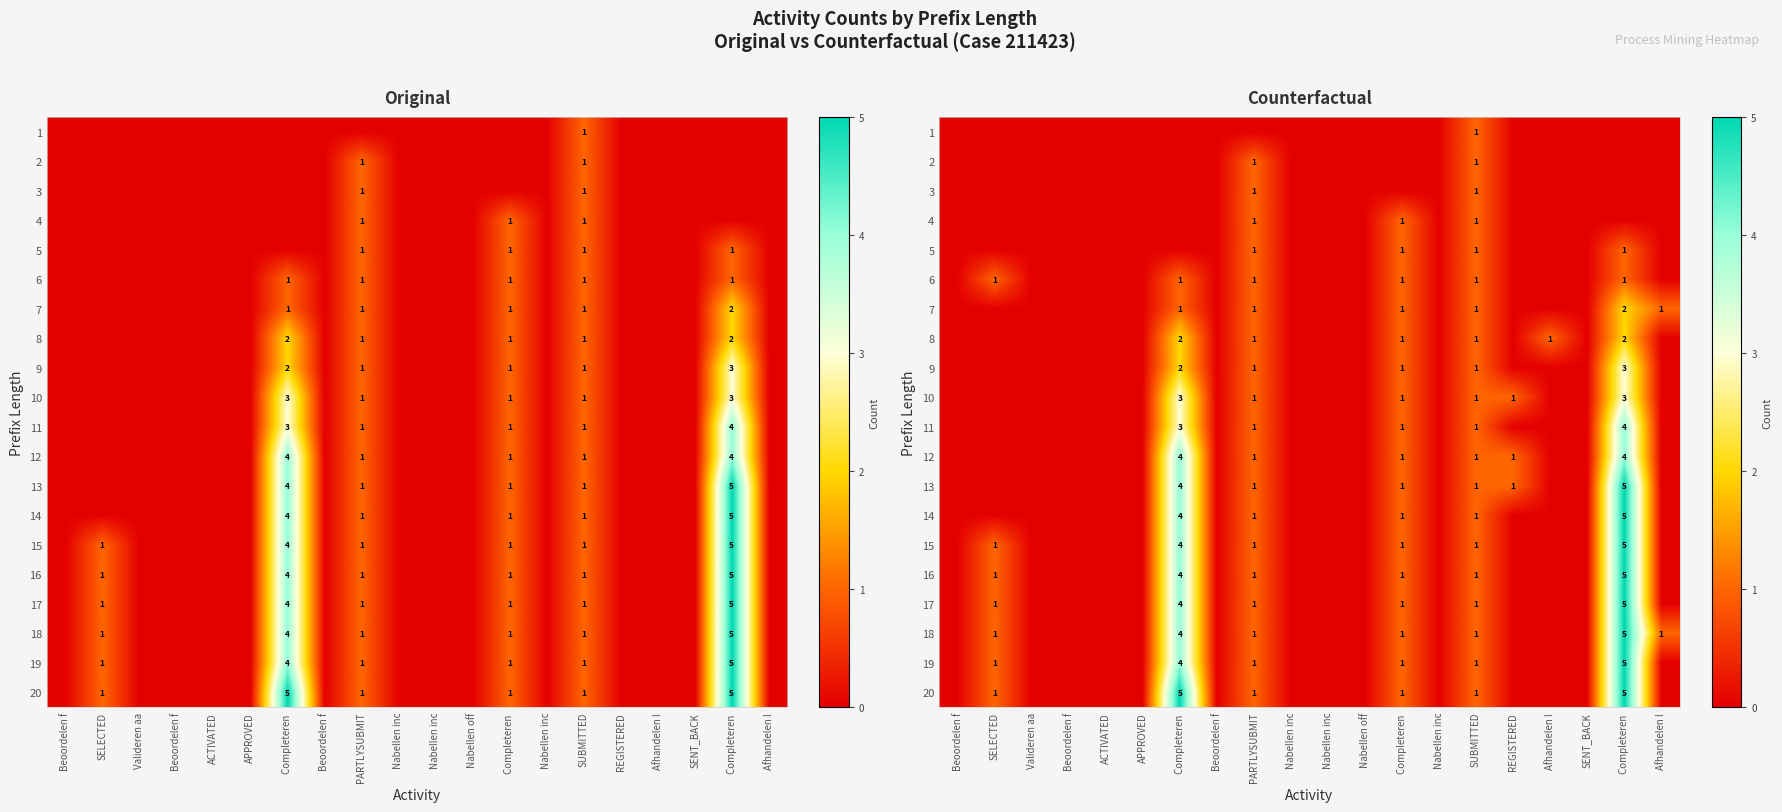

Which label corresponds to the smallest value in the chart?

Beoordelen f